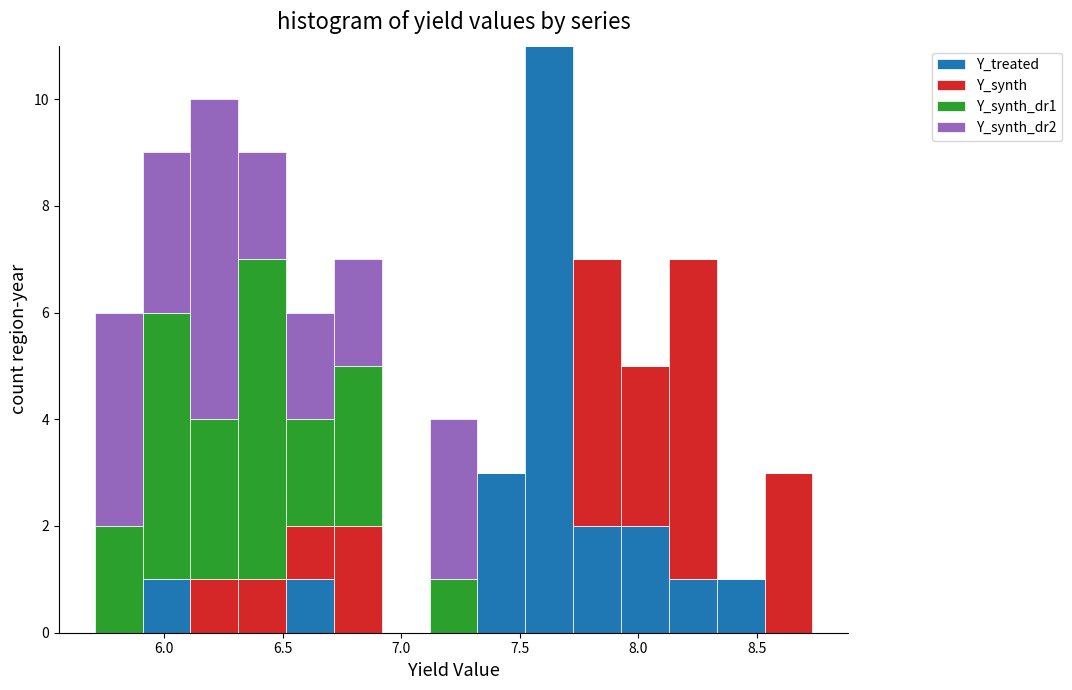

Which range on the x-axis has the tallest stacked bar (by total height)?

7.50 to 7.70